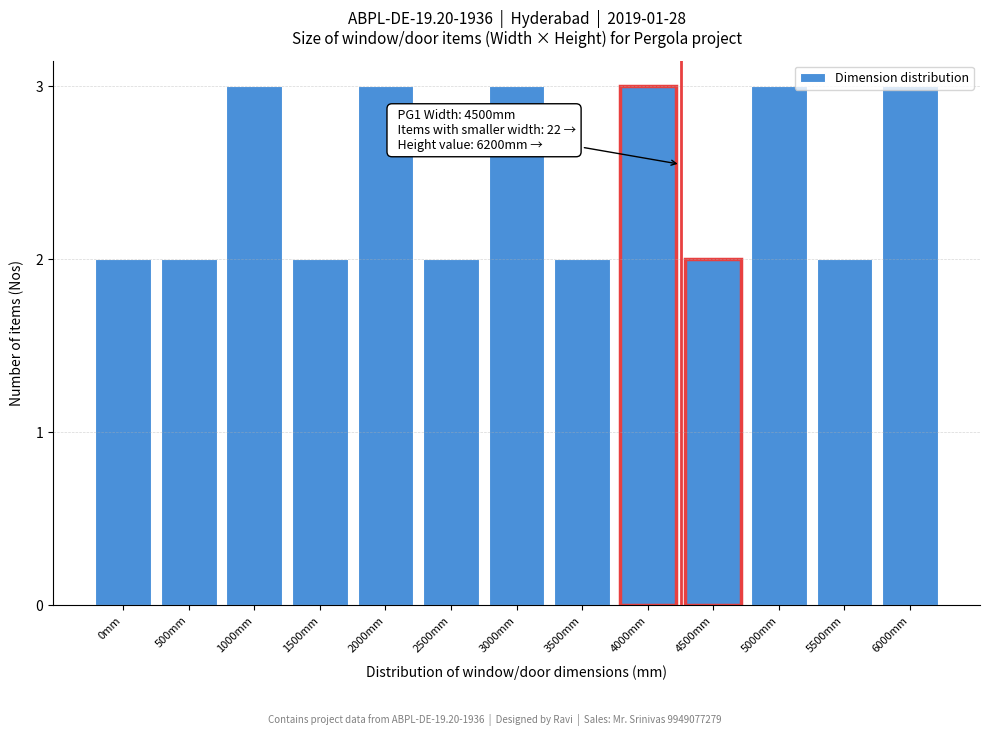

What is the change in value from 3500mm to 6000mm?

+1